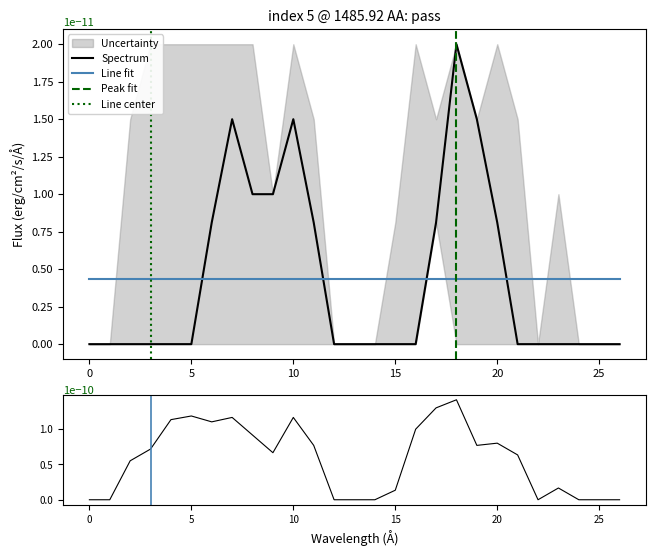

True or false: Line fit and Spectrum intersect in this chart.

True